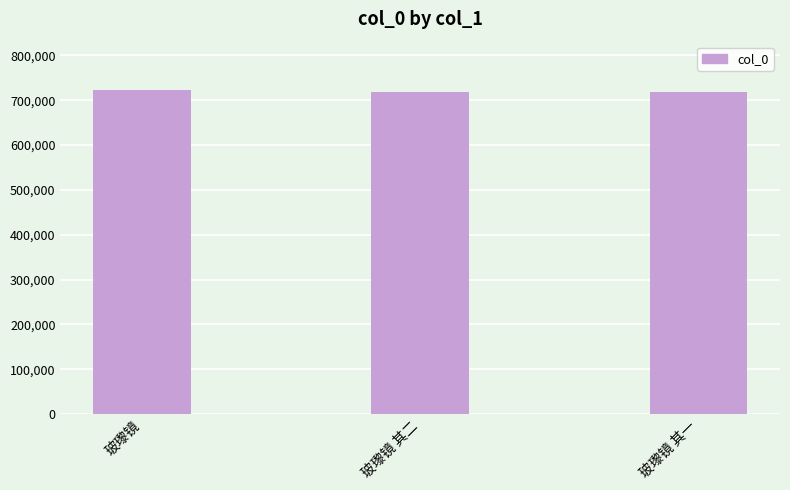

What is the label of the 3rd bar from the left?

玻瓈镜 其一